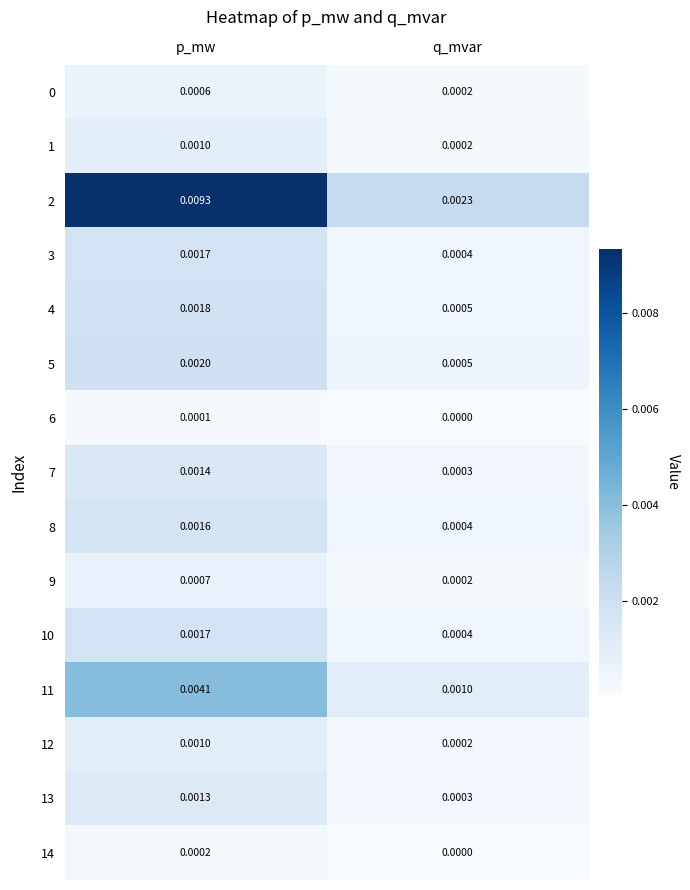

At which label is 0 closest to 0?

q_mvar